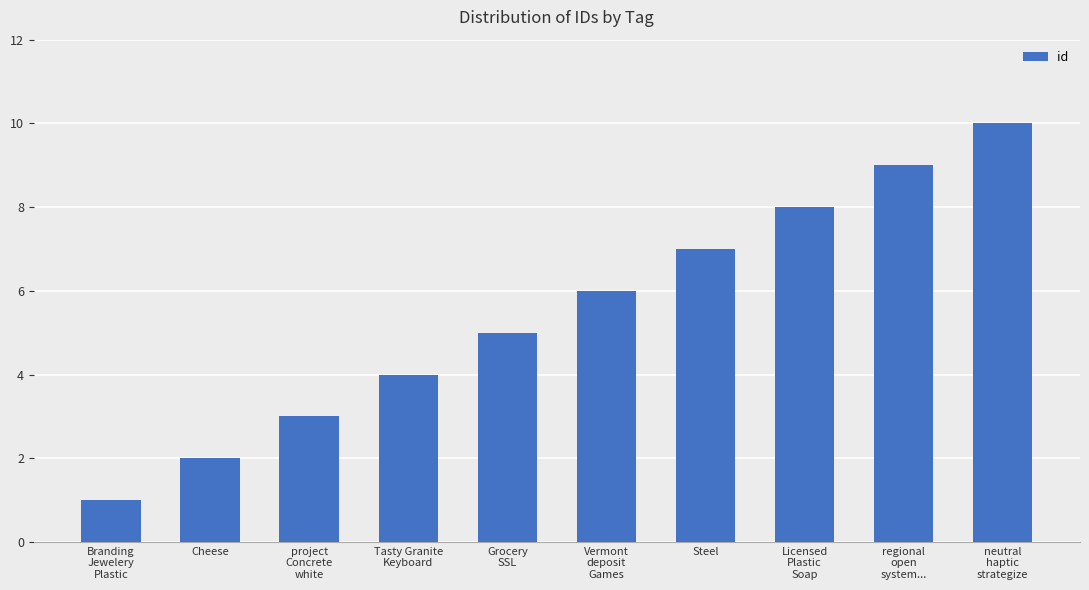

Reading left to right, extract all data points from this chart.

Branding
Jewelery
Plastic=1	Cheese=2	project
Concrete
white=3	Tasty Granite
Keyboard=4	Grocery
SSL=5	Vermont
deposit
Games=6	Steel=7	Licensed
Plastic
Soap=8	regional
open
system...=9	neutral
haptic
strategize=10